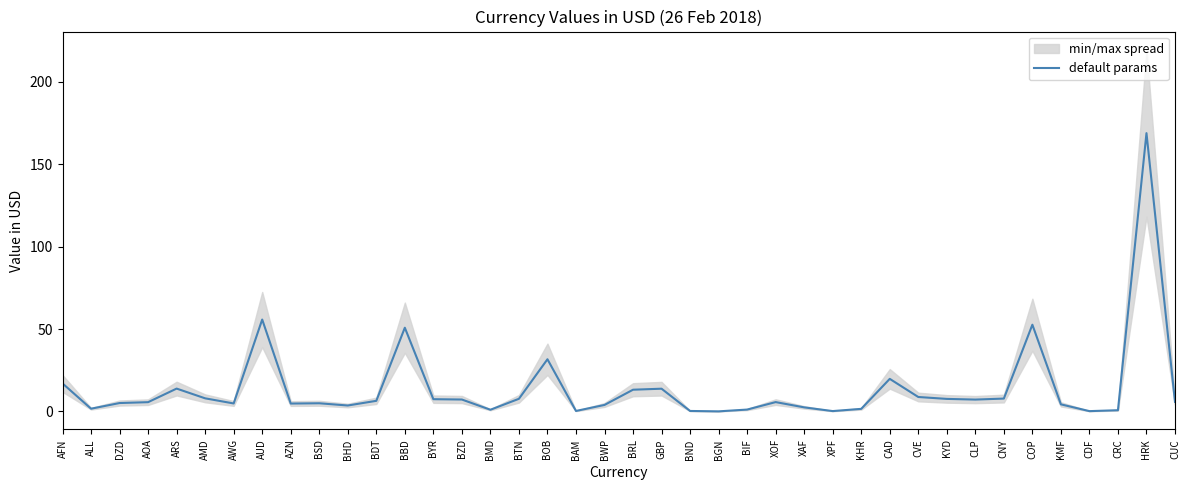

How many lines are shown in the chart?

1